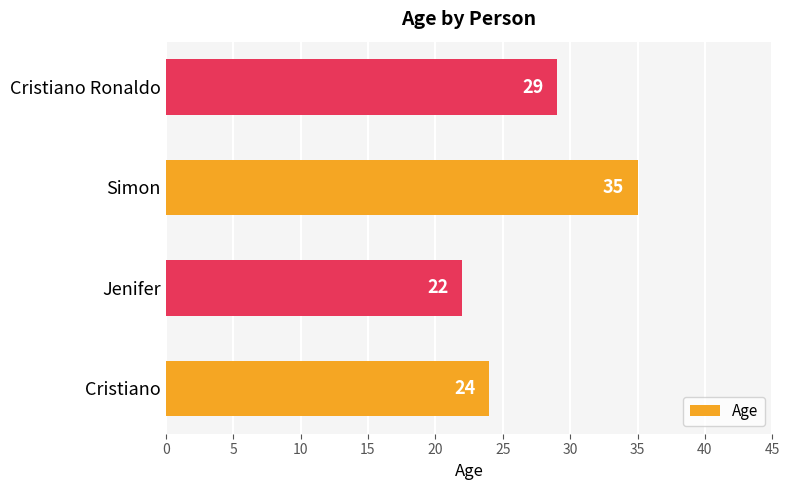

Between Cristiano Ronaldo and Jenifer, which is larger?

Cristiano Ronaldo